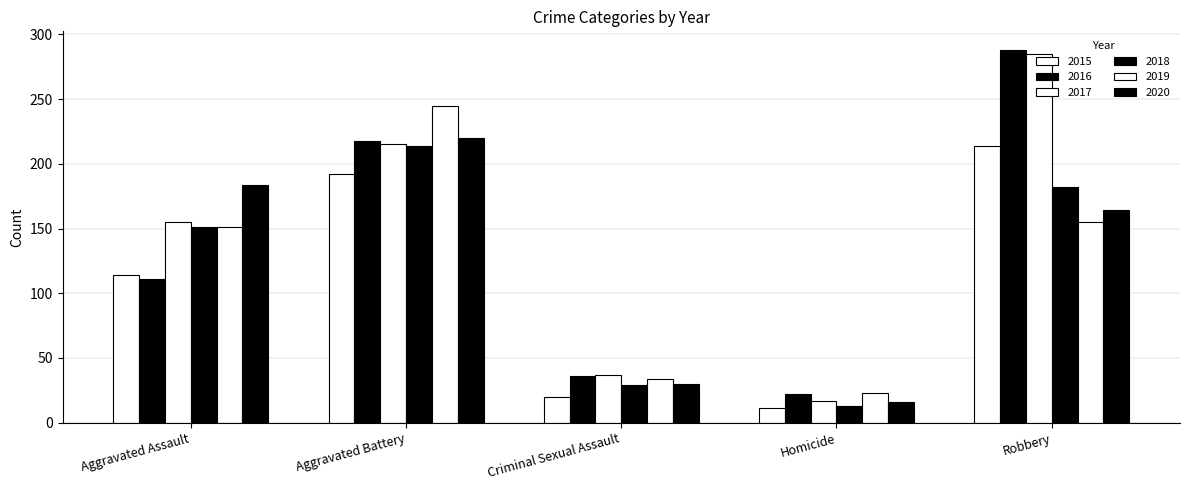

What is the spread (max minus min) of values at Homicide?

12